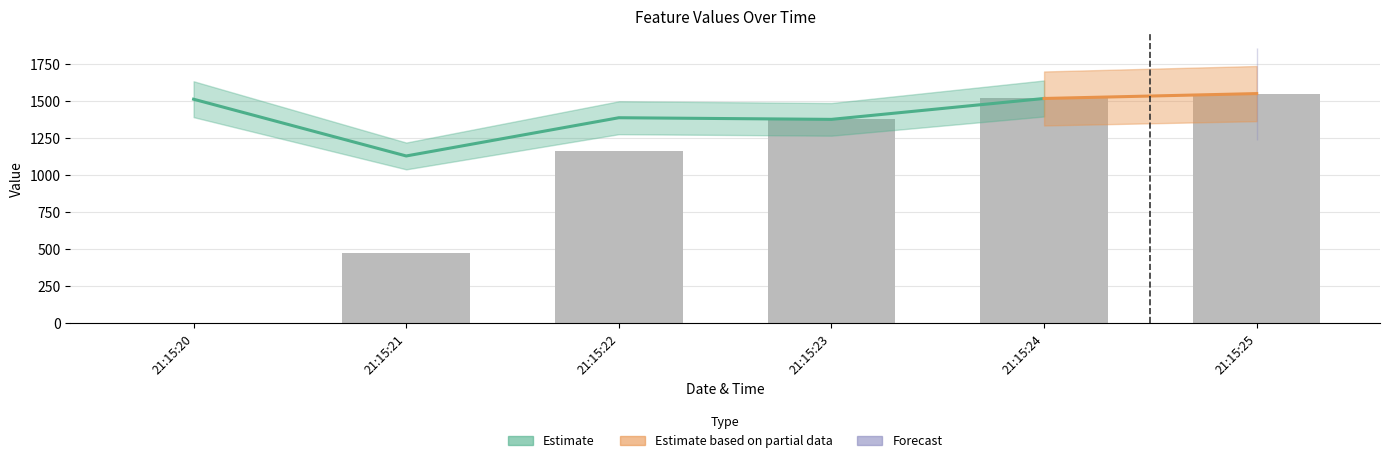

What is the sum of the values at 21:15:20 and 21:15:23?

1377